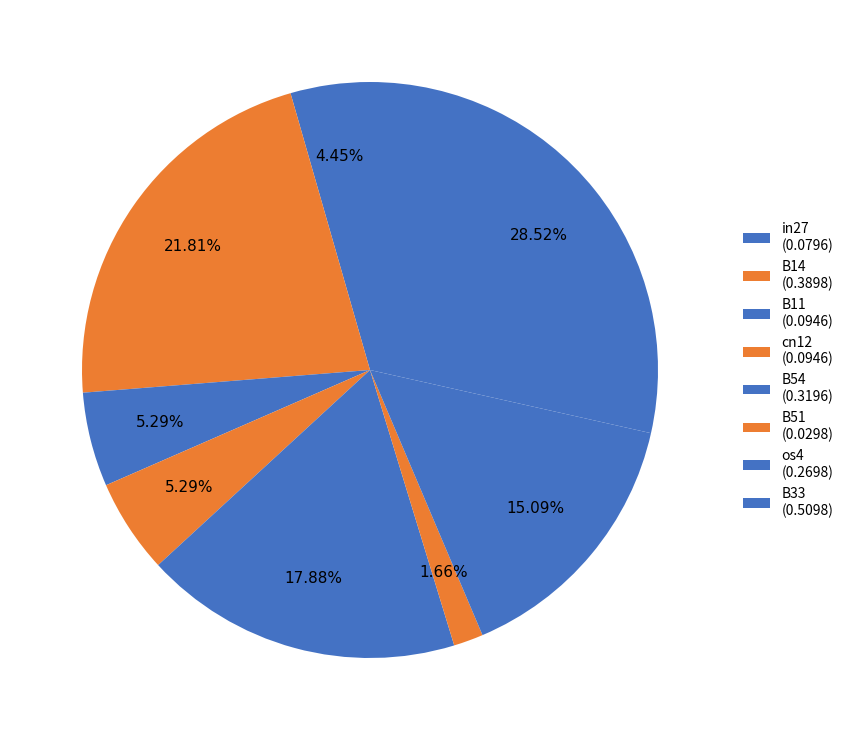

Between cn12 and B14, which is larger?

B14